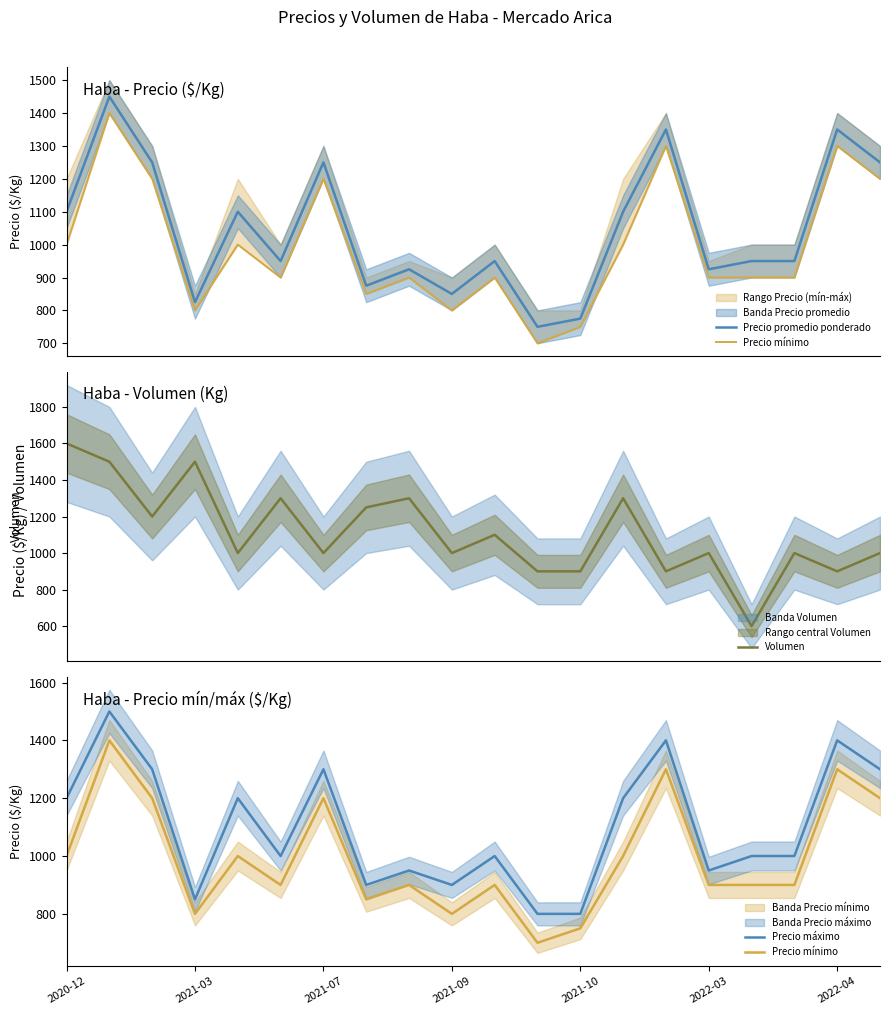

How many lines are shown in the chart?

4